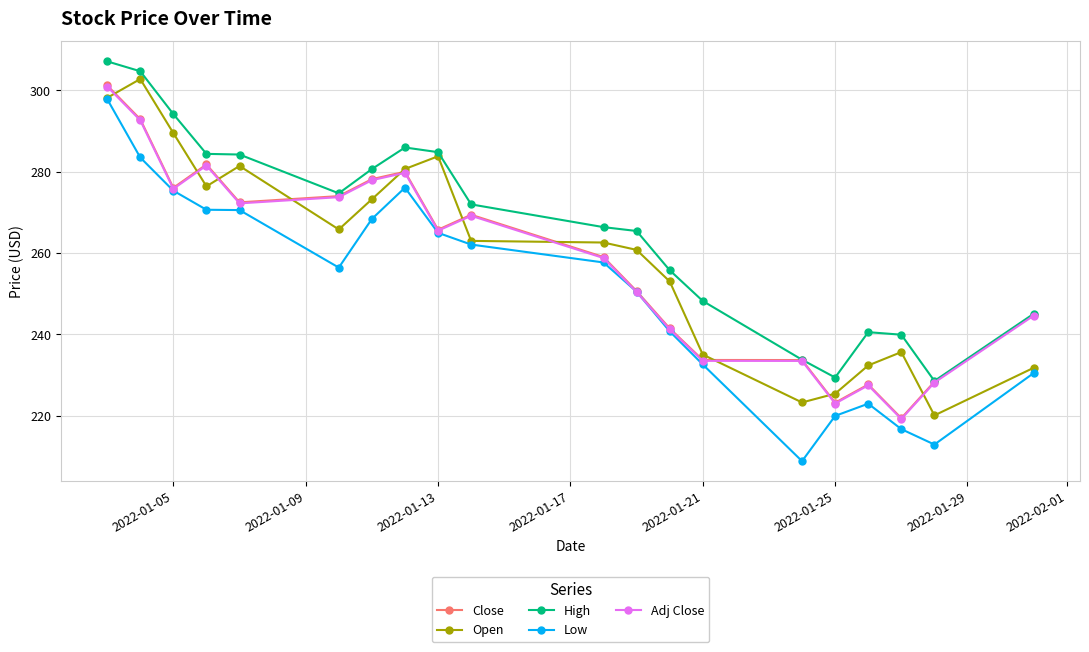

True or false: Low has more than 1 points higher than both neighbors.

True